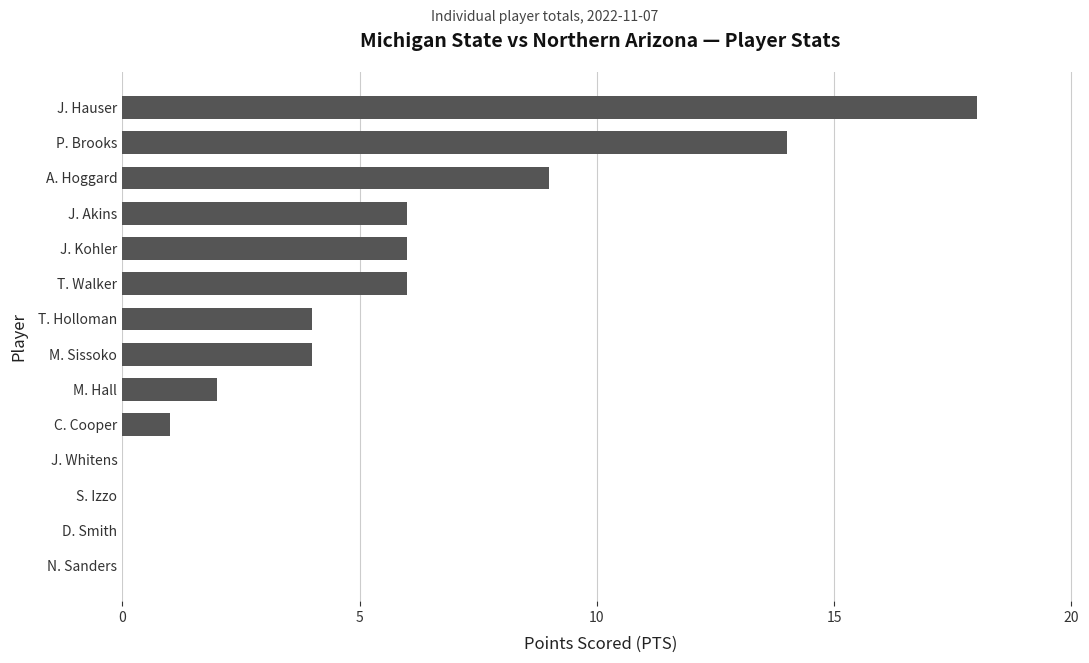

What is the maximum value shown in the chart?

18